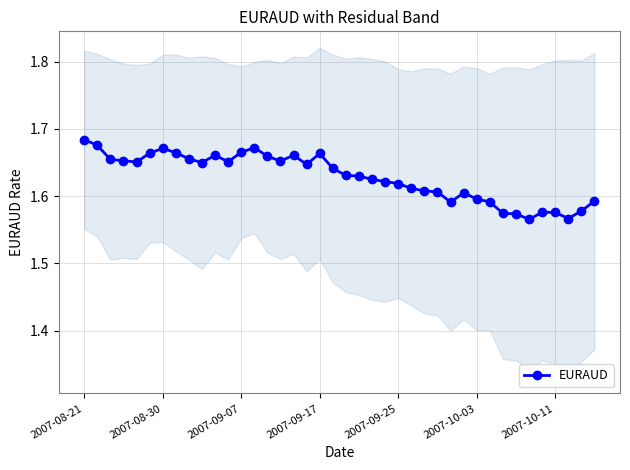

Is it true that EURAUD equals 2.3 at 2007-10-11?

False